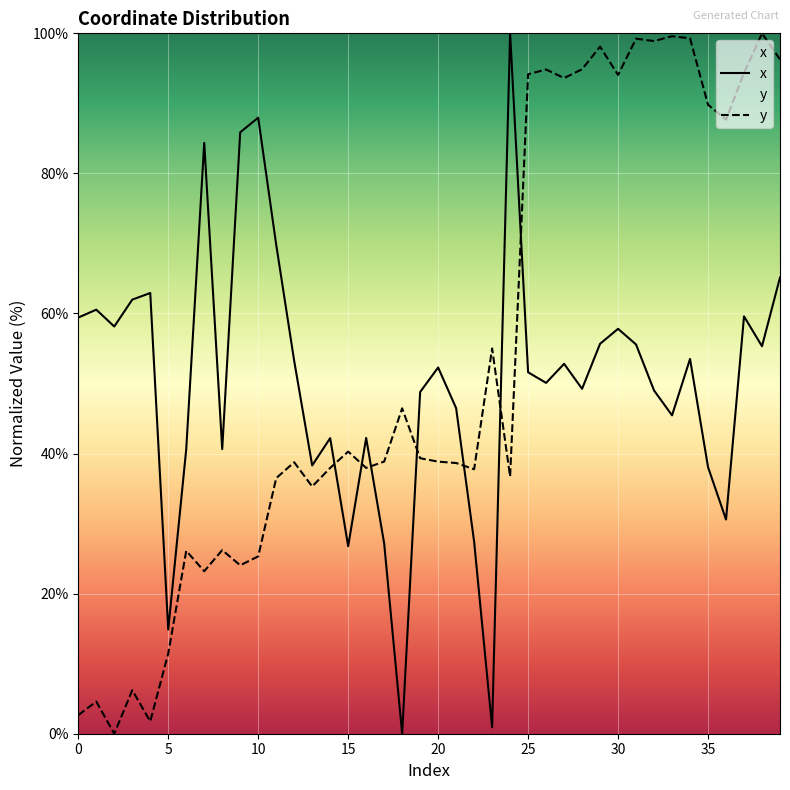

How many lines are shown in the chart?

2